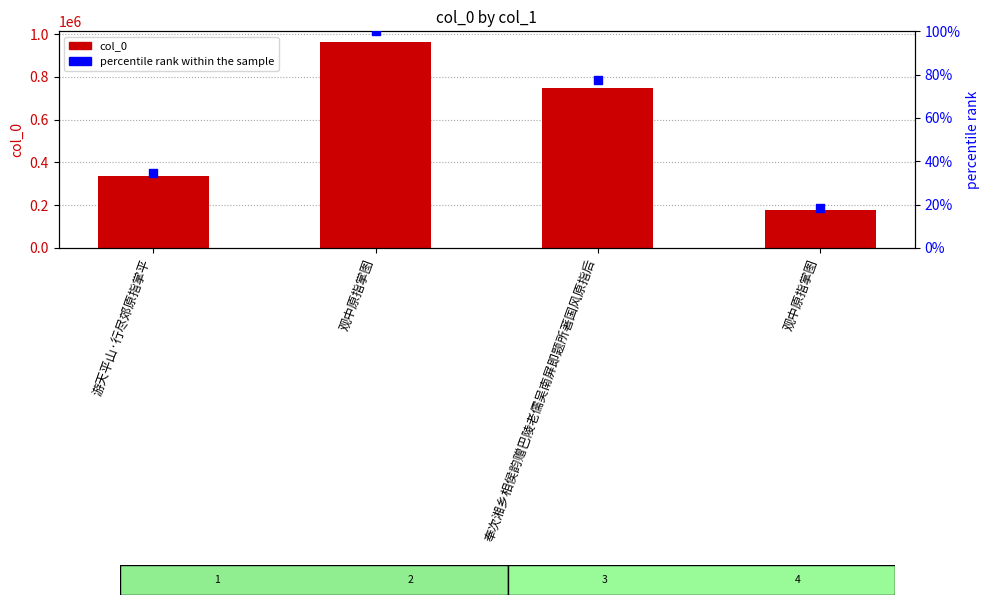

Which series has the widest spread of Y values?

col_0